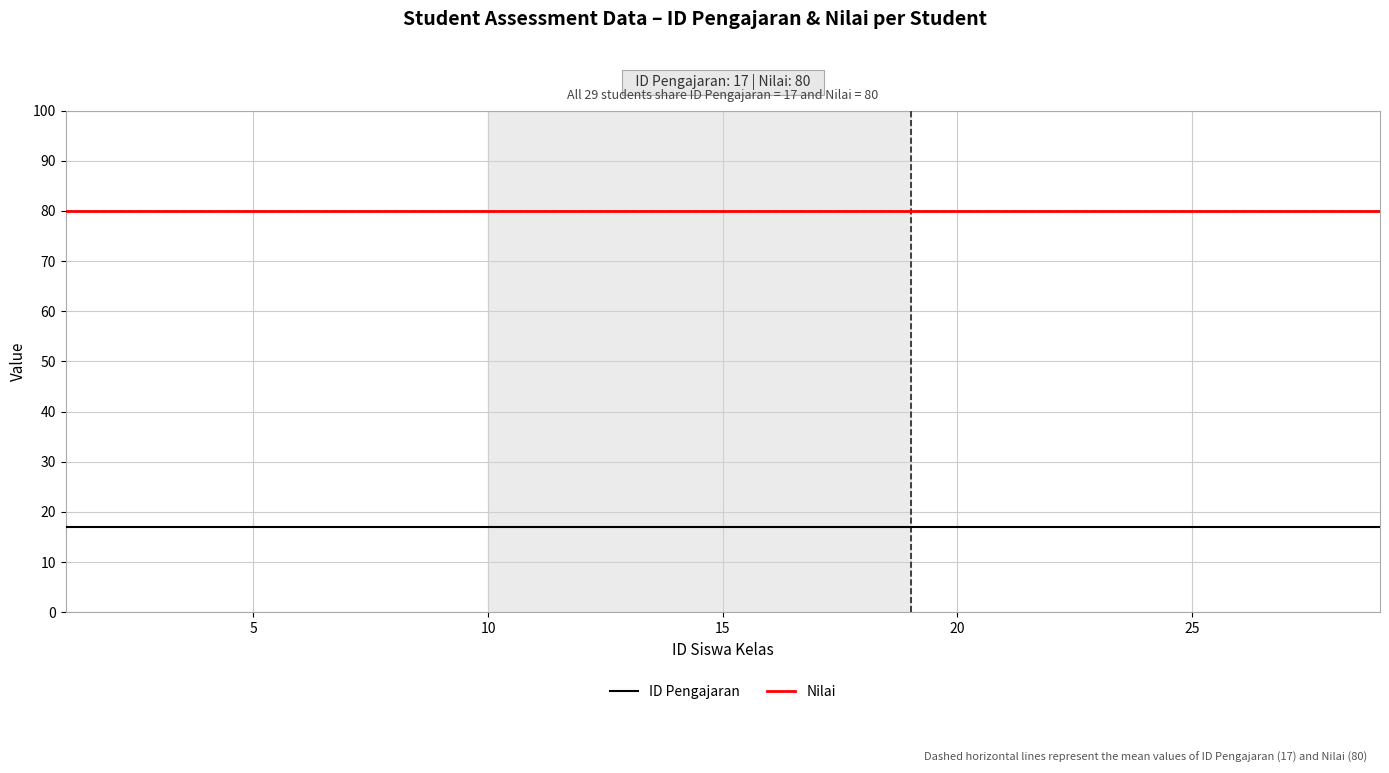

True or false: ID Pengajaran and Nilai cross at least once.

False